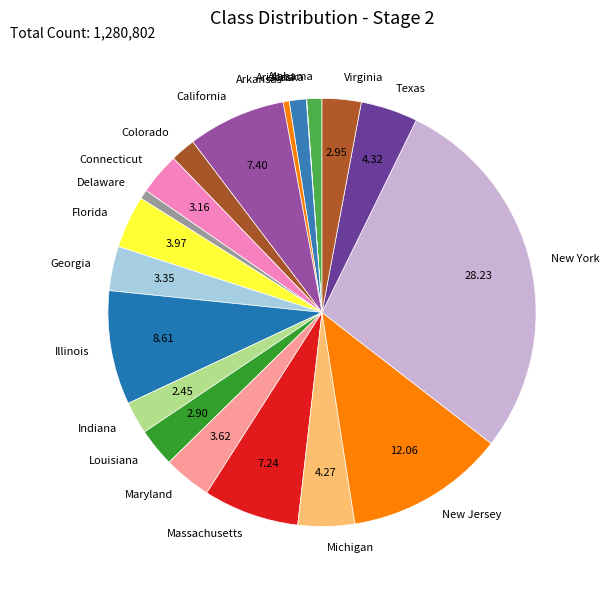

Between Virginia and Illinois, which is larger?

Illinois